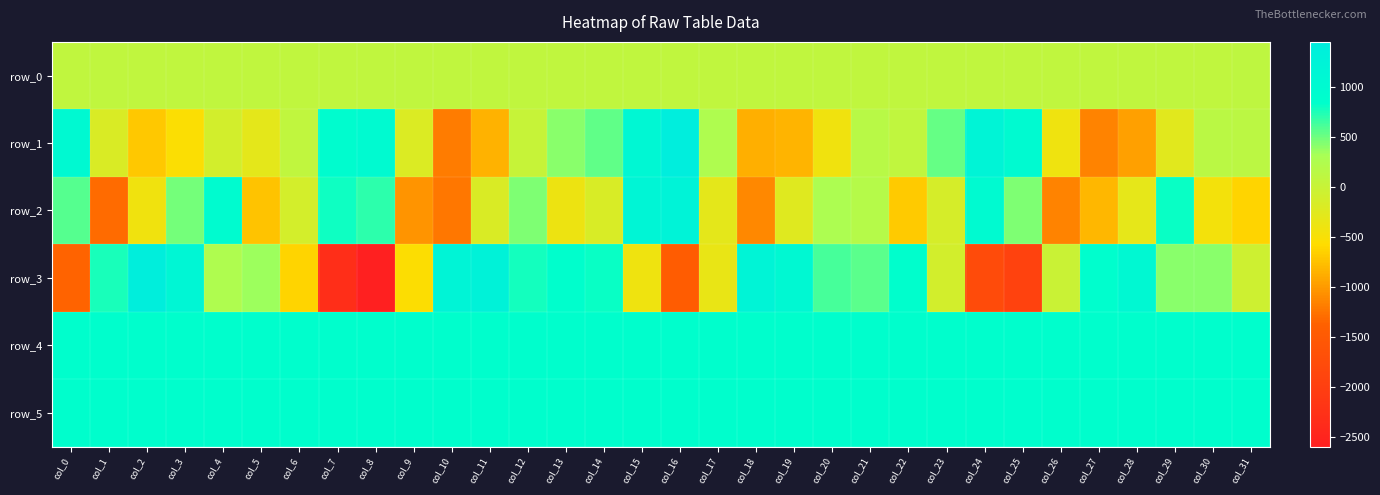

At which label is row_5 closest to 863?

col_9